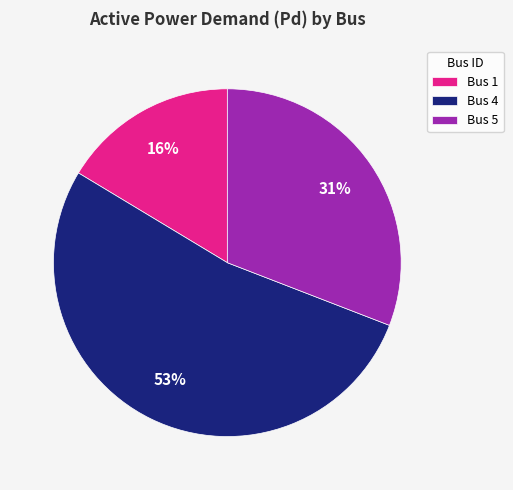

True or false: Bus 4 accounts for 53% of the total.

True